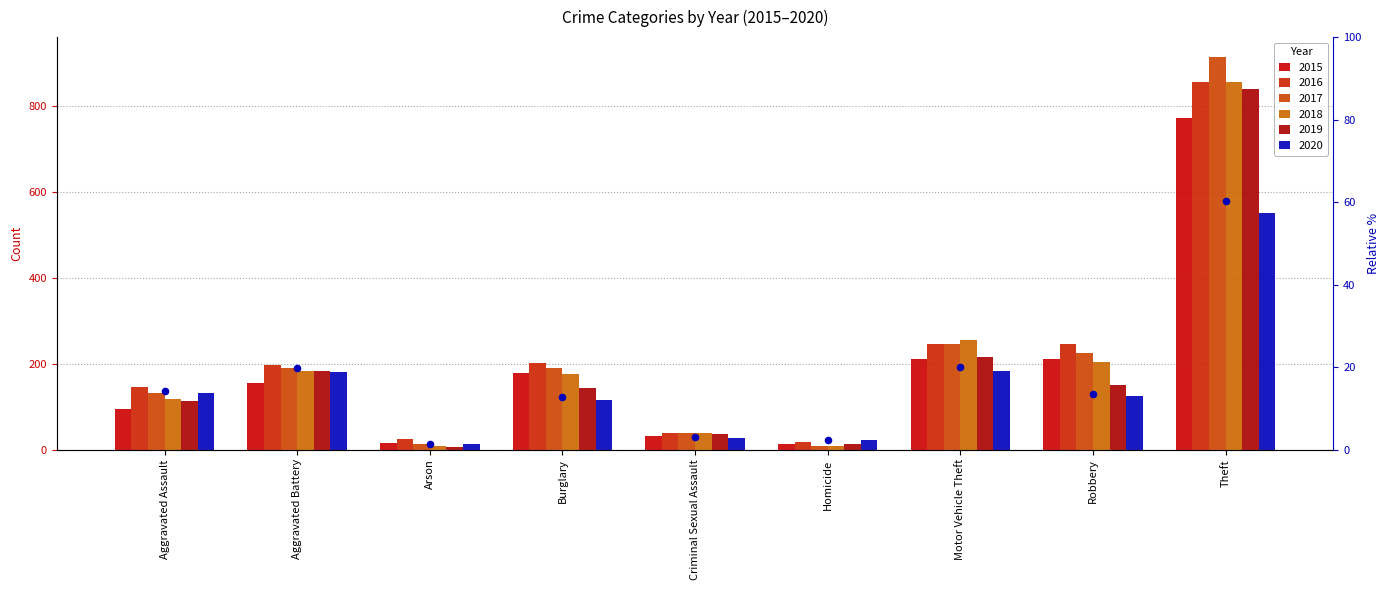

Between Arson and Burglary, which is larger?

Burglary